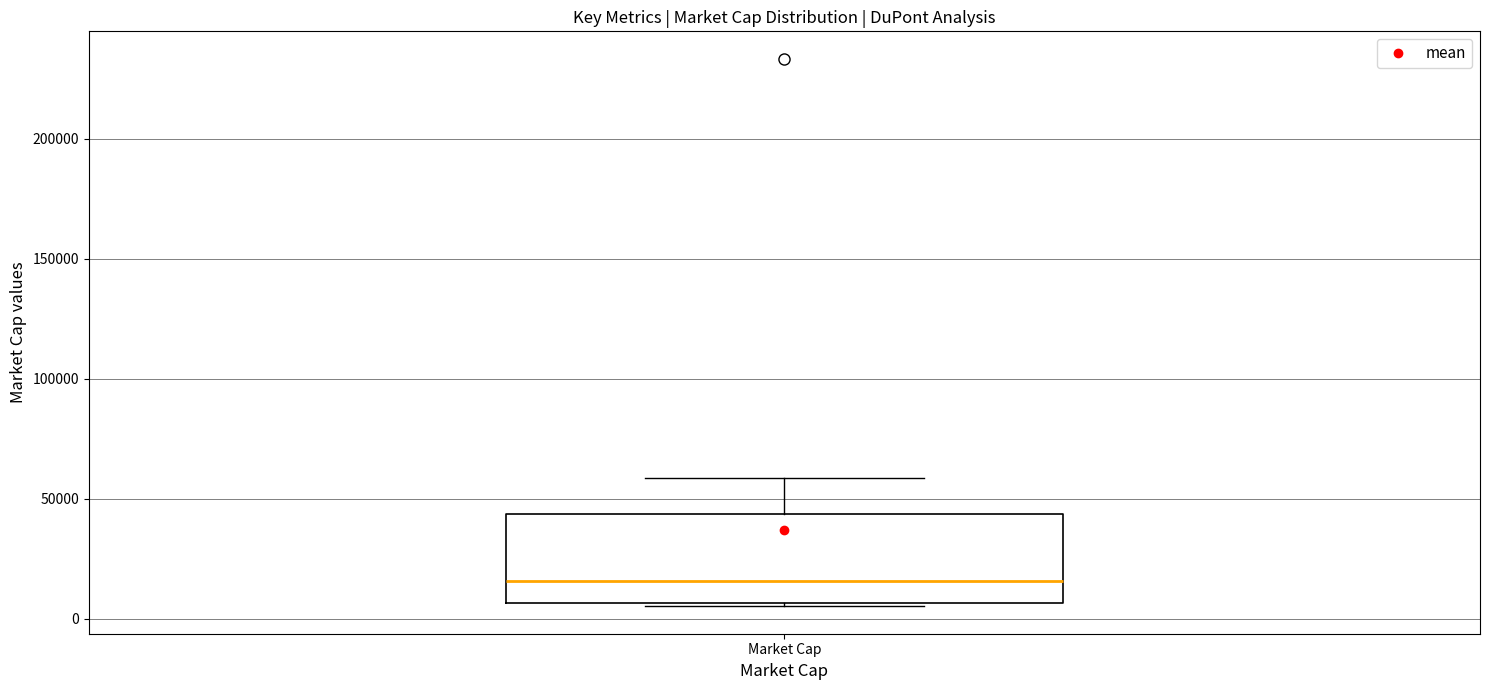

Read this box plot against the y-axis: the position of the median line, the range covered by the box, and the ends of both whiskers. The values are not printed on the chart, so give them approximately, as read against the axis.

median 15000, box 5000 to 45000, whiskers 5000 to 60000